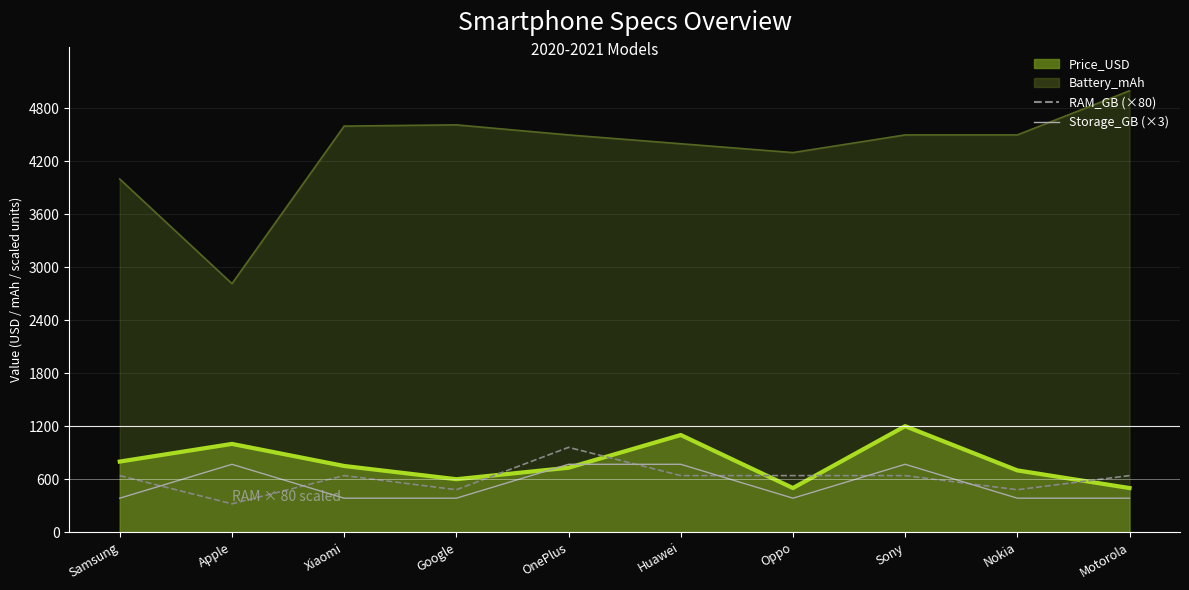

The RAM_GB (×80) series shows 137 at Google. True or false?

False